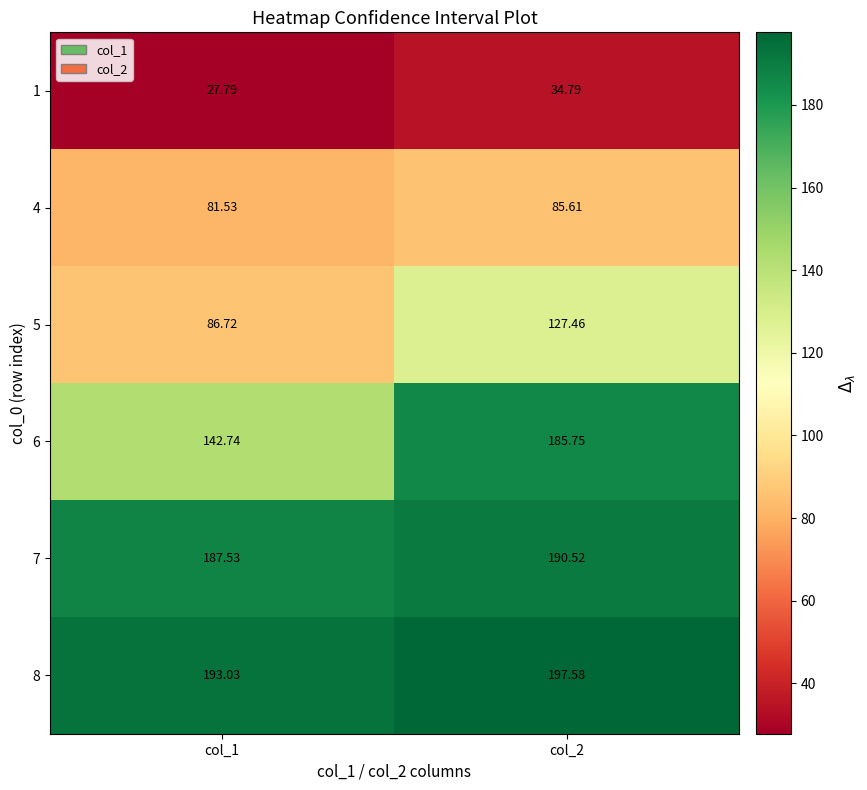

Which series has the largest range (max minus min)?

6